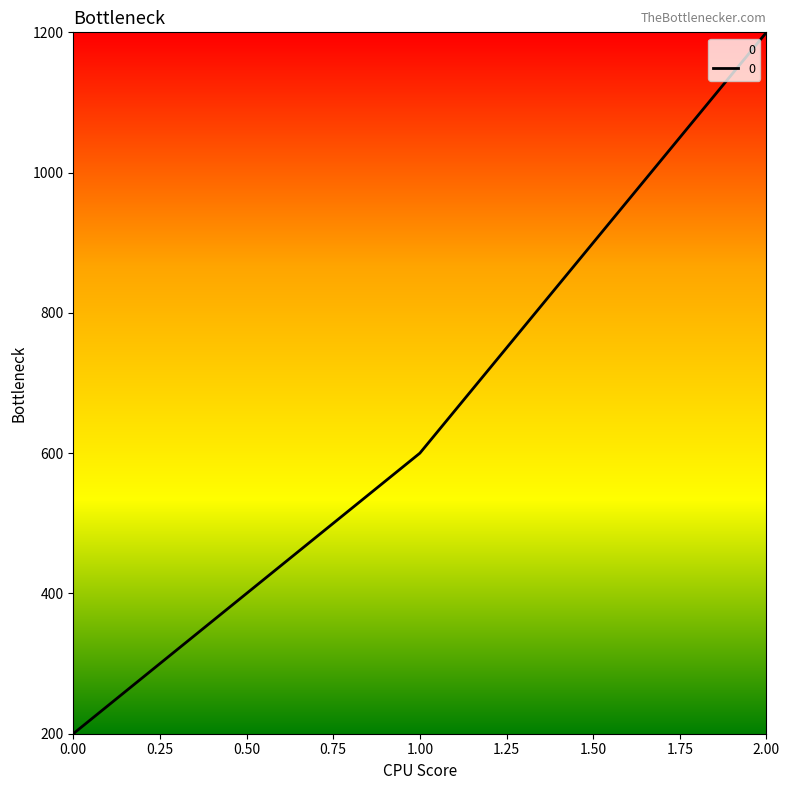

Rank the categories by value from highest to lowest.

2.00, 1.00, 0.00